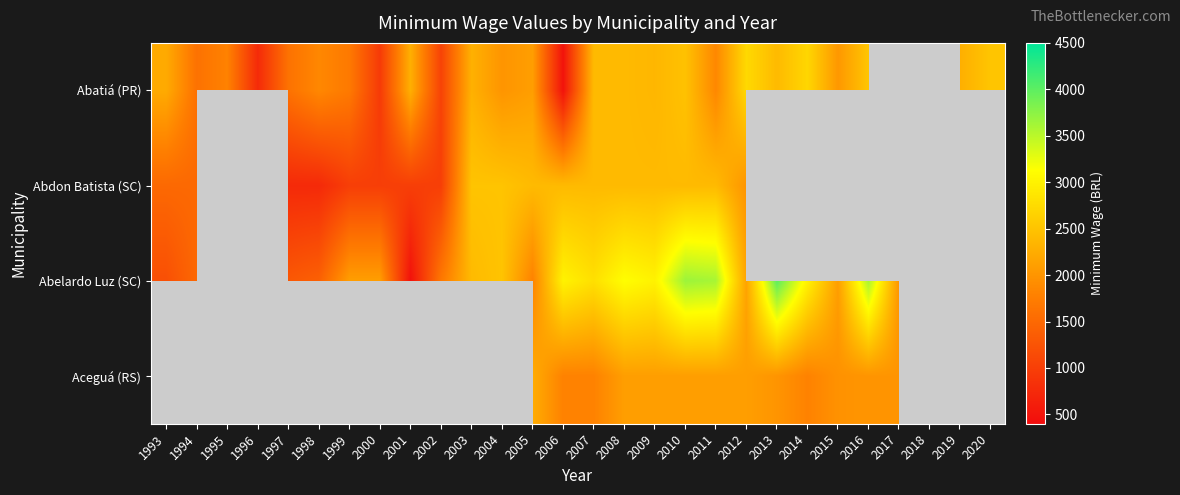

What is the minimum value shown in the chart?

460.0